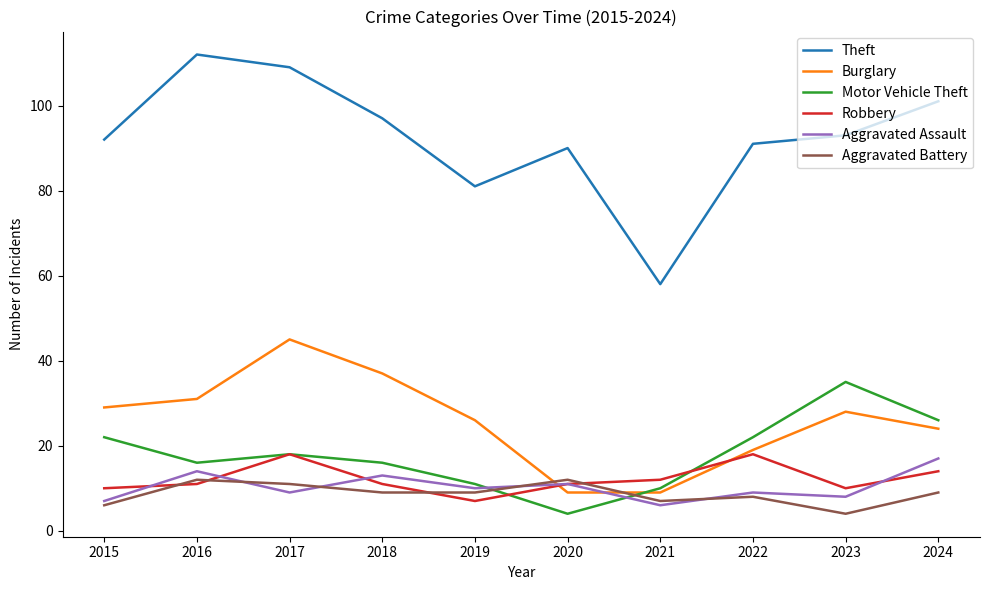

Is the value of Burglary at 2017 greater than the value of Aggravated Battery at 2024?

Yes